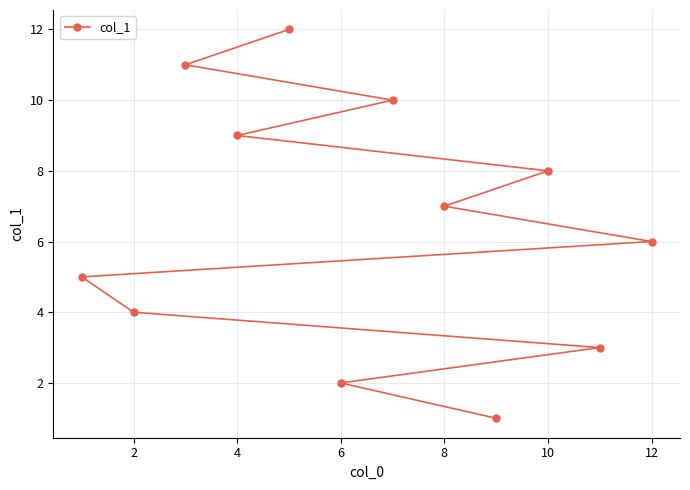

What is the smallest value displayed?

1